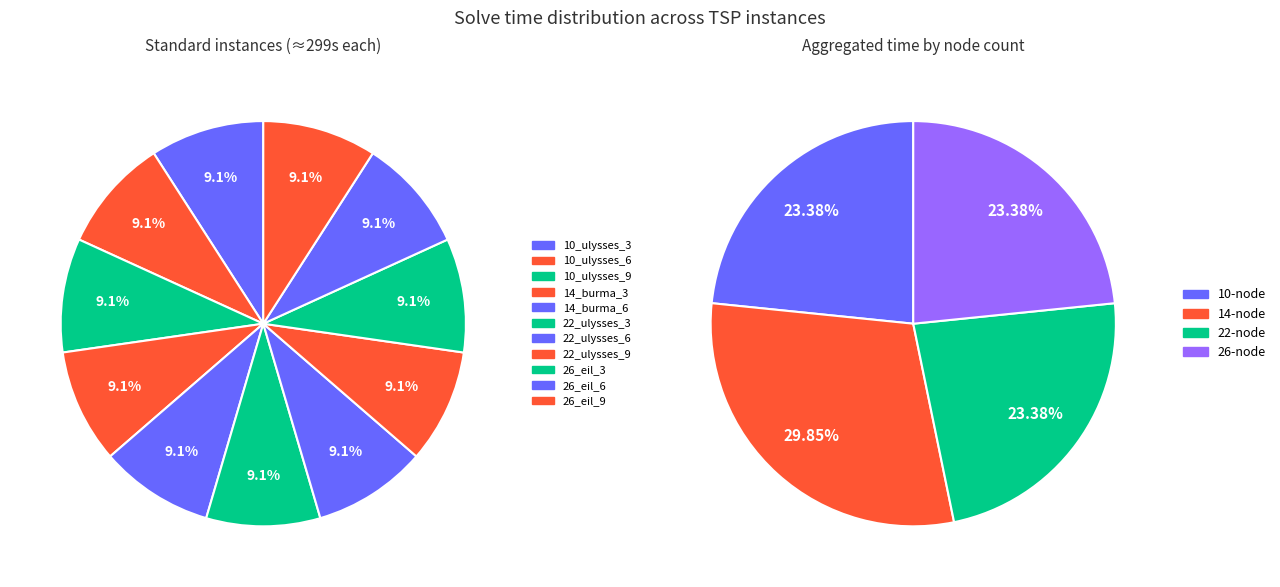

Approximately how many times larger is the value at 22_ulysses_6 compared to 22_ulysses_3?

1.0